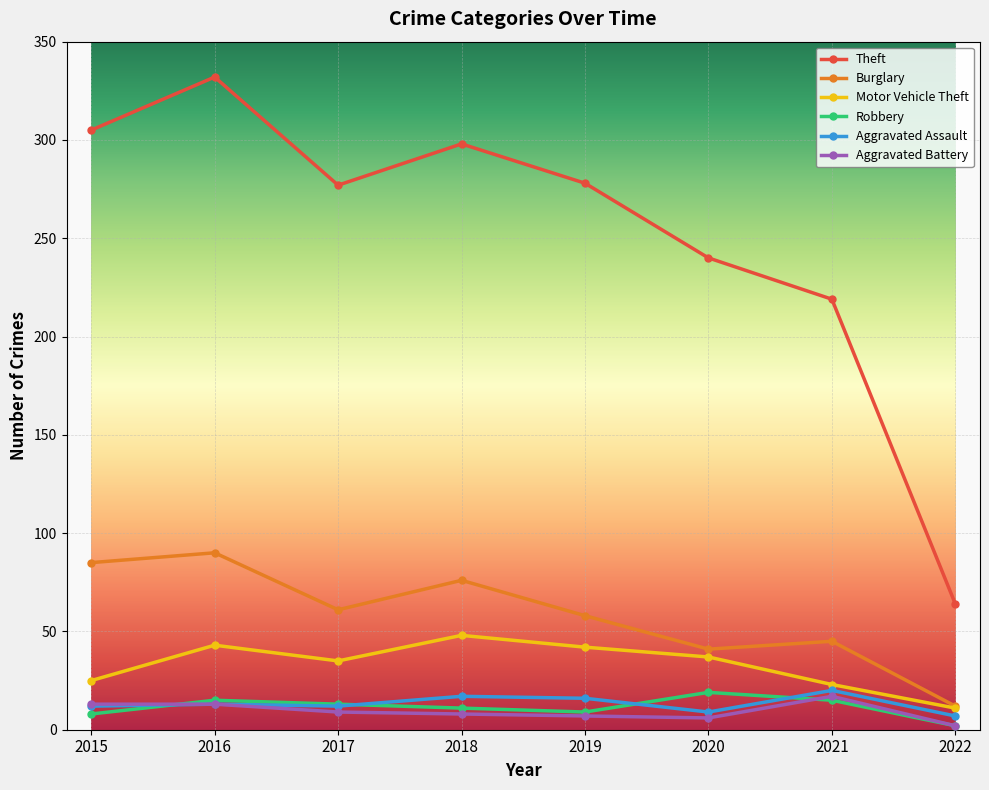

True or false: Burglary has a value of 58 at 2019.

True